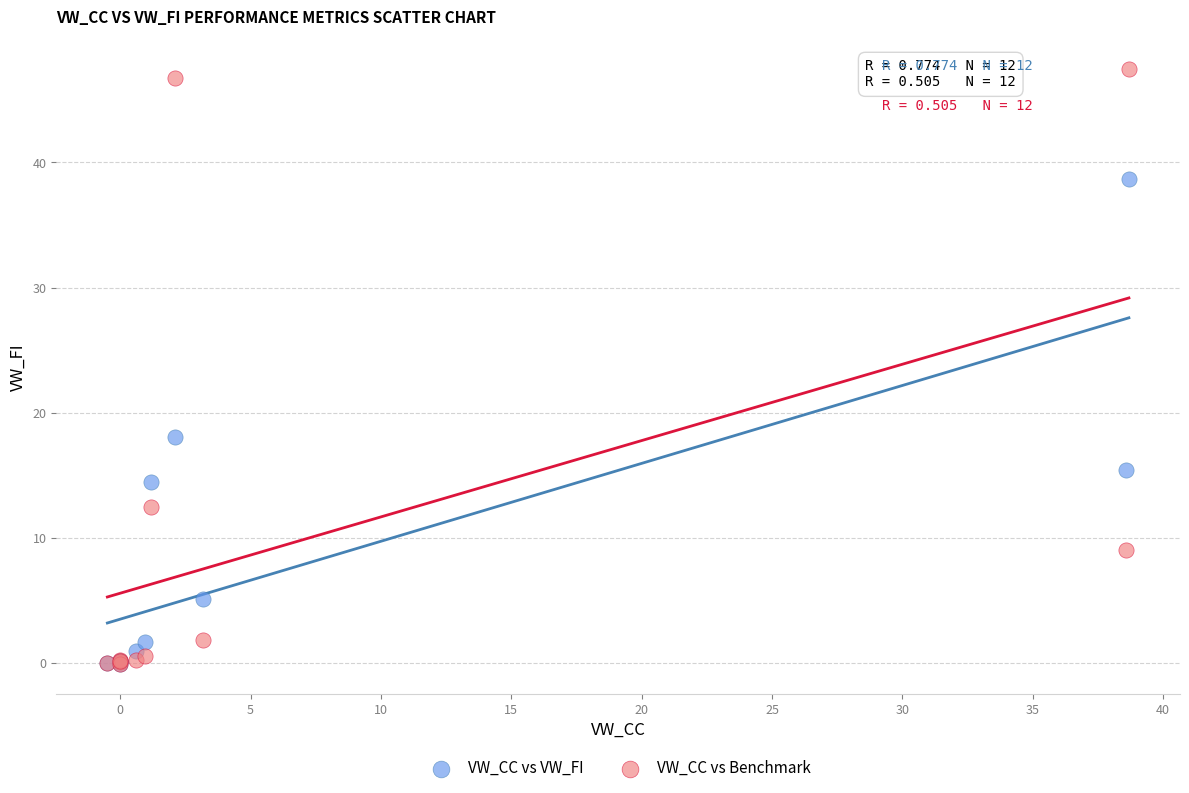

Across all series, what Y value is closest to 23?

18.1